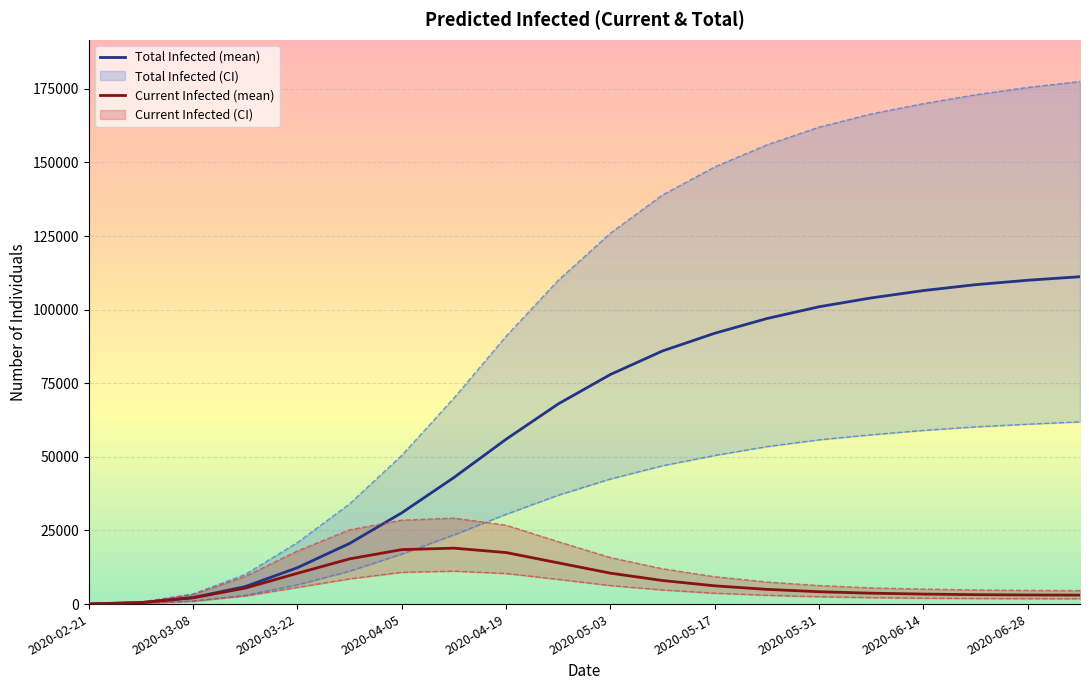

At how many categories does at least one series exceed 84532?

12